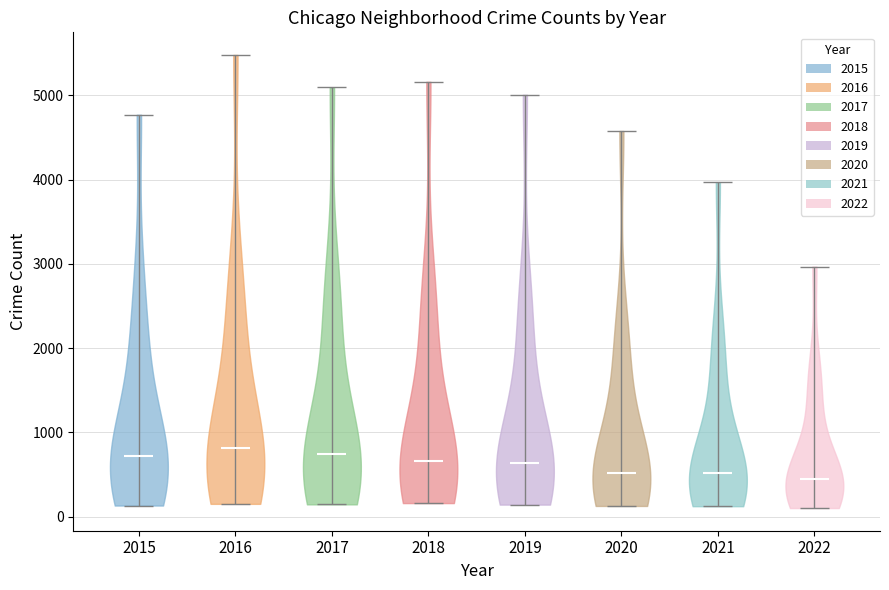

What is the highest point the violin at x = 2018 reaches on the y-axis? The values are not printed on the chart, so give them approximately, as read against the axis.

5200